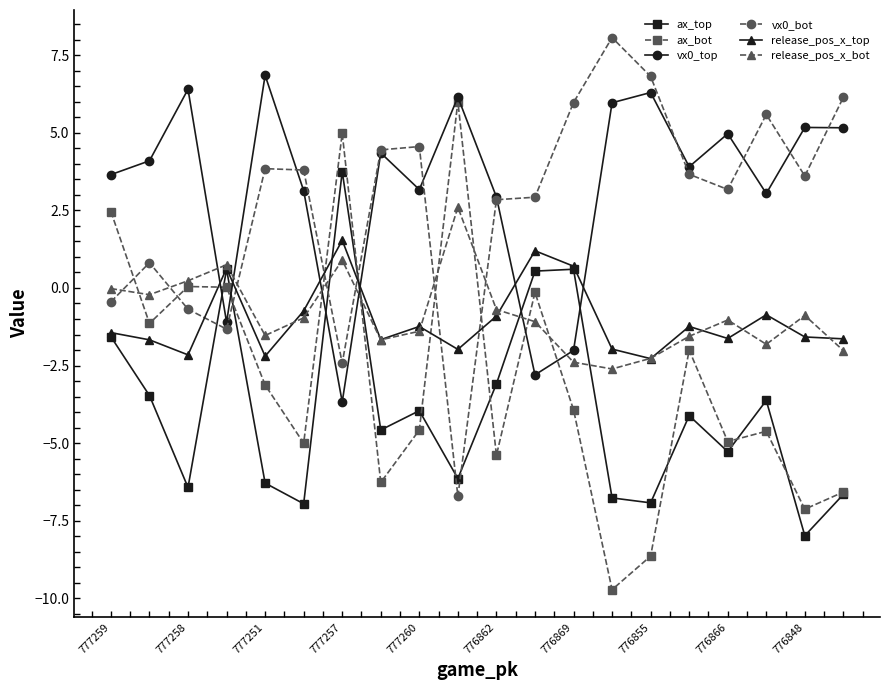

How many data points does each series have?

20